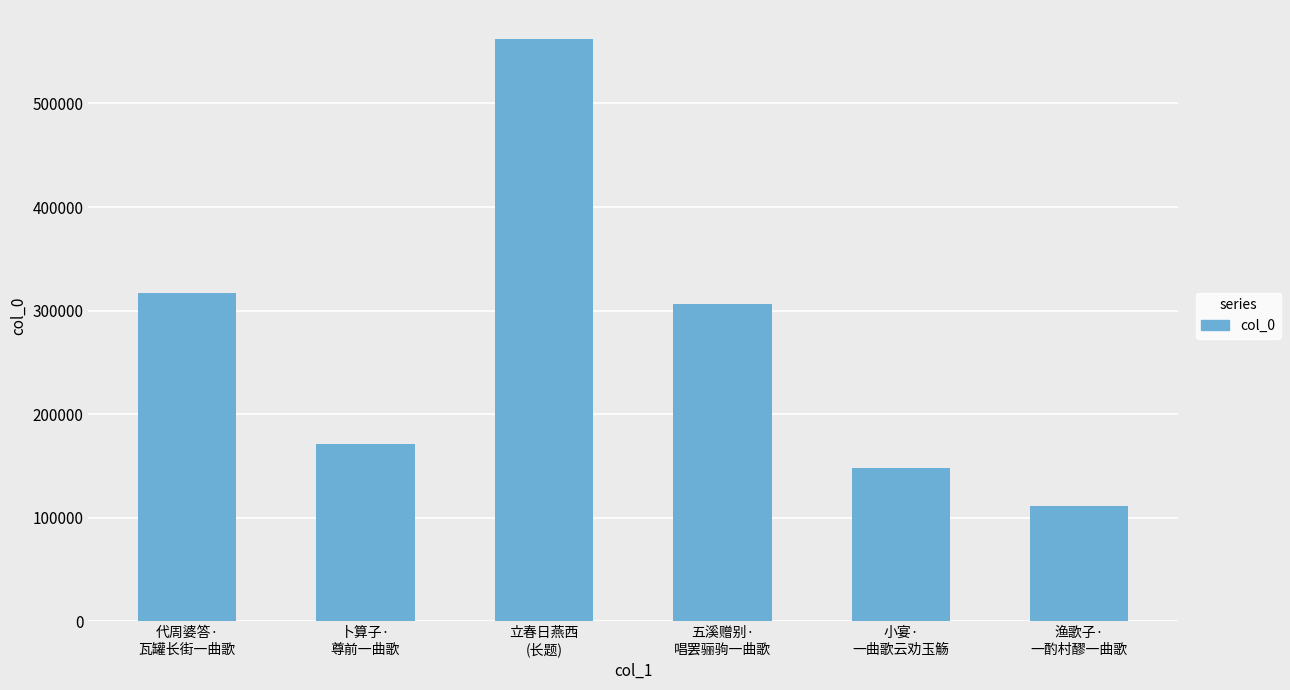

Where is the data nearest to the value 336618?

代周婆答·
瓦罐长街一曲歌